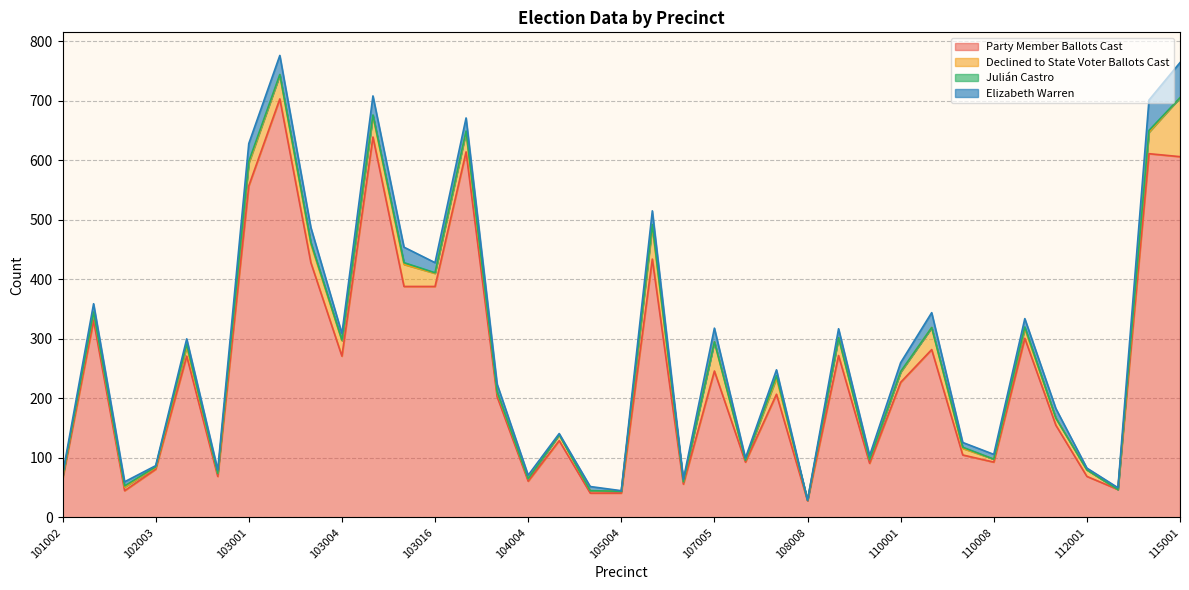

Which has a higher value, 109003 or 112002?

109003